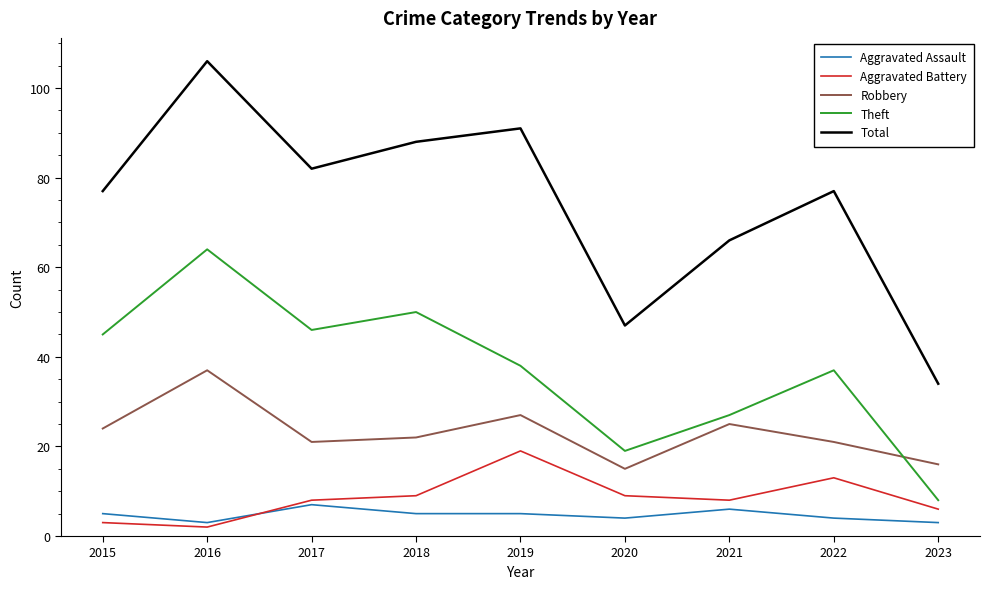

Is this an area chart (filled region under the line)?

No